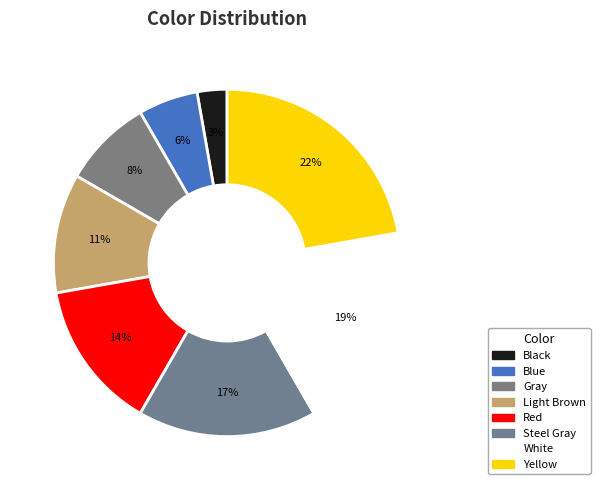

How many segments does this pie chart have?

8